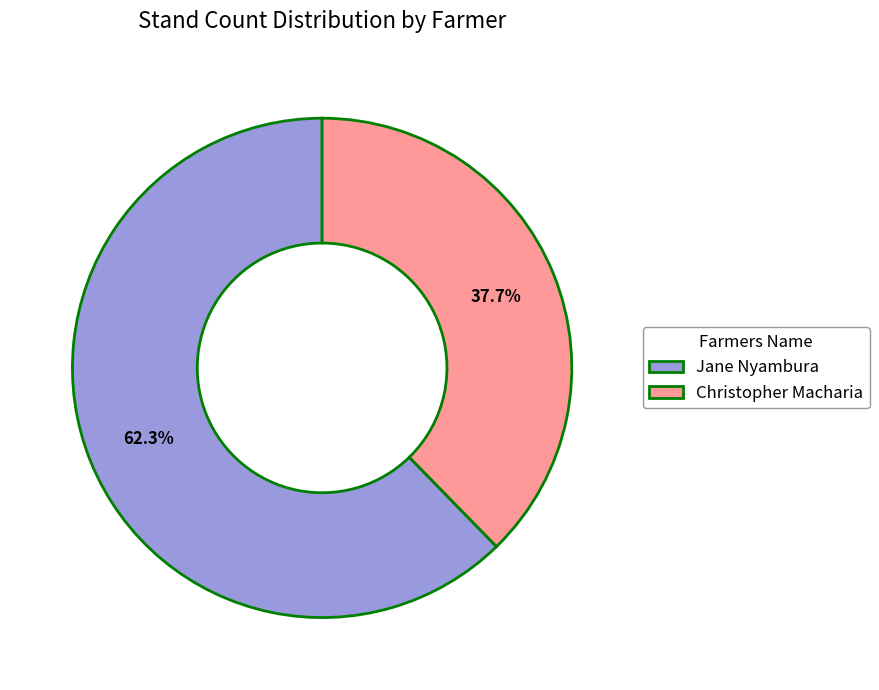

Which has a higher value, Jane Nyambura or Christopher Macharia?

Jane Nyambura